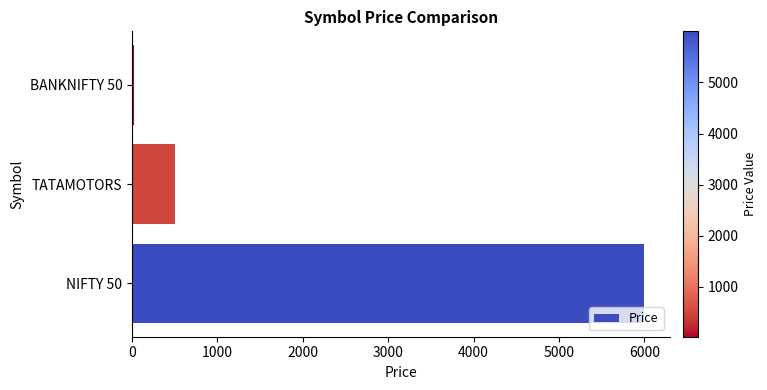

True or false: the data shows 879 at TATAMOTORS.

False